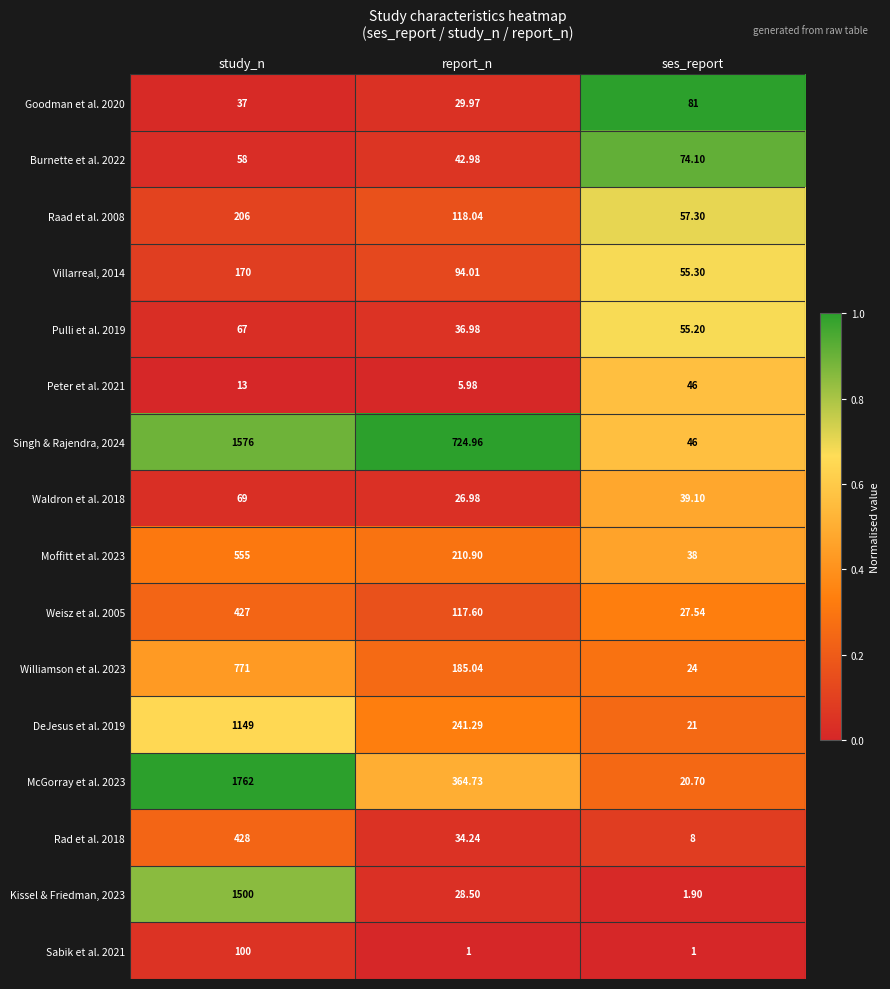

Which category has the highest value across all series?

study_n